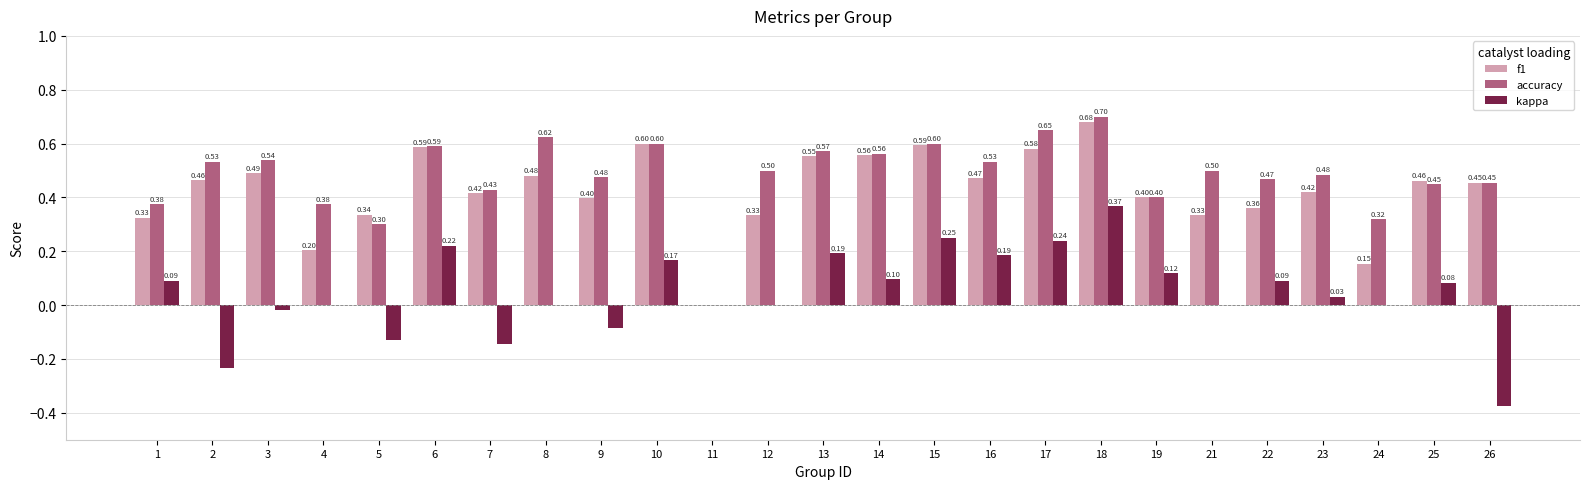

Between 3 and 6, which series saw the biggest shift?

kappa